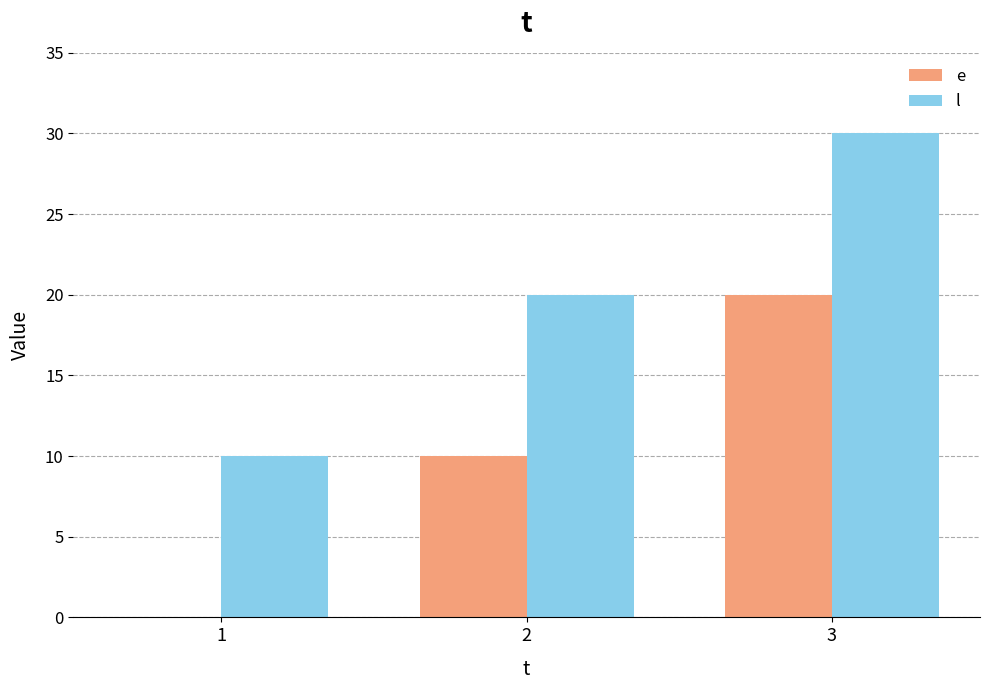

What is the sum of all e values?

30